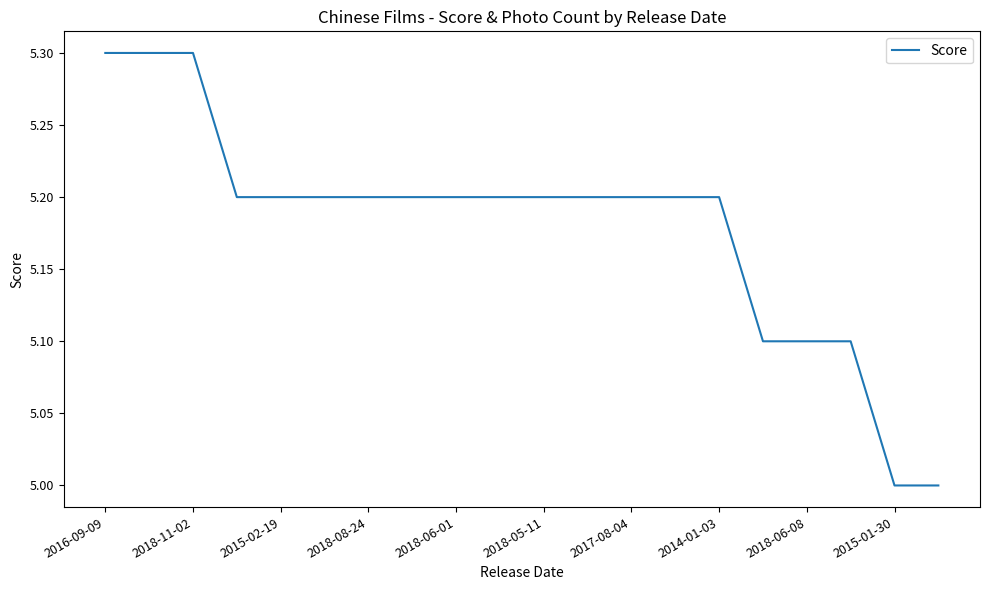

What is the difference between the second highest and second lowest values?

0.3